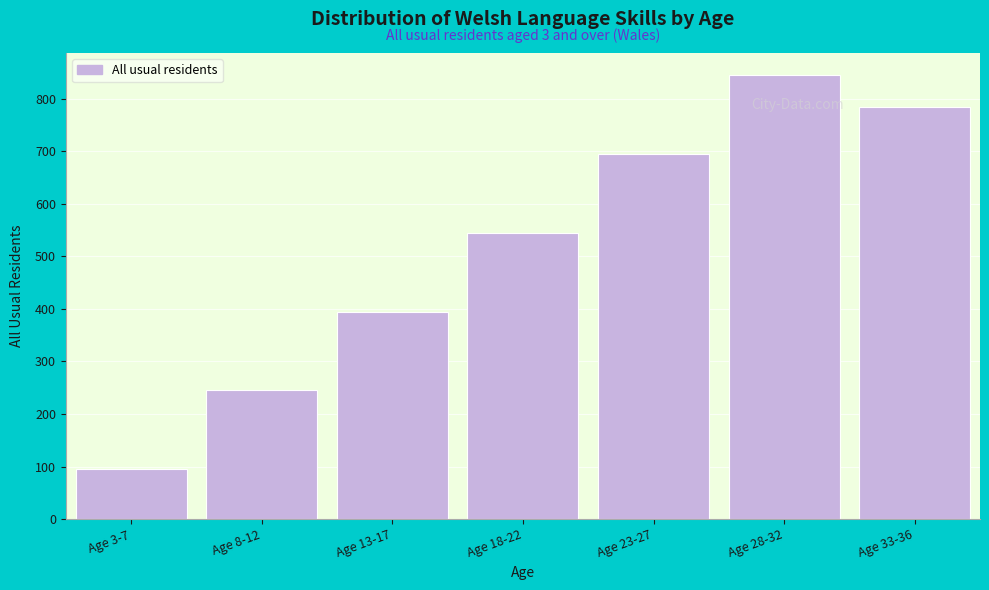

Reading left to right, list all the values displayed in this chart.

95	245	395	545	695	845	784